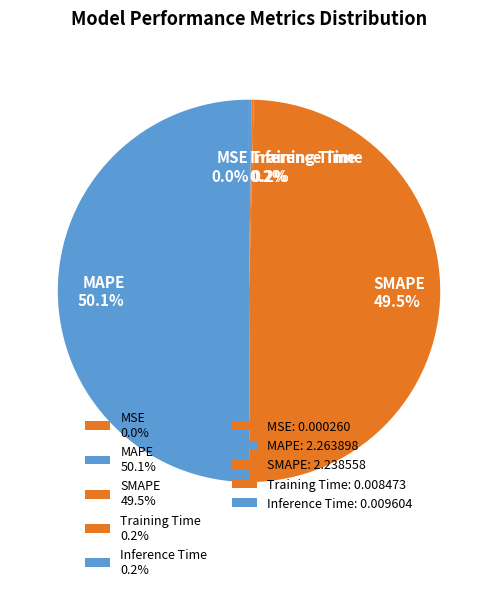

What percentage is the MAPE slice, to the nearest percent?

50%